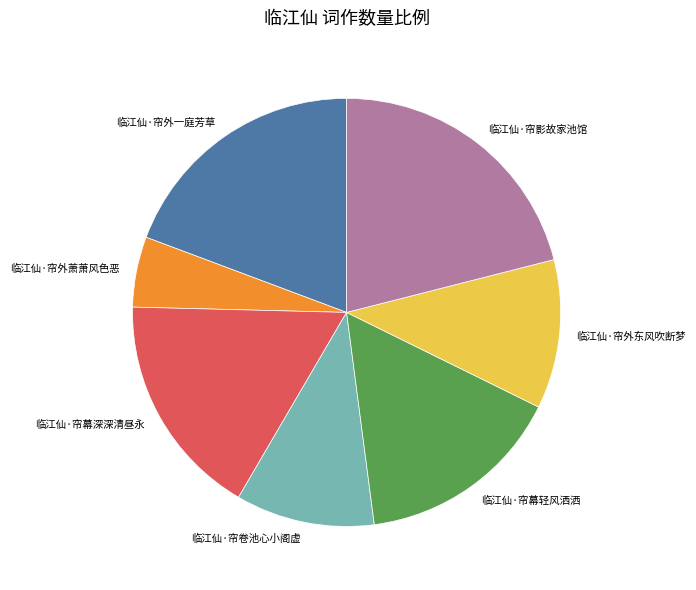

What is the smallest slice in the pie chart?

临江仙·帘外萧萧风色恶